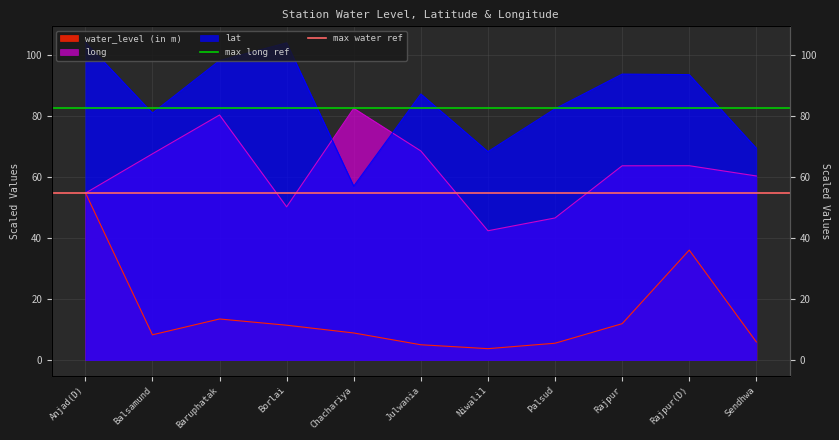

Which category has the lowest value in the max long ref series?

Anjad(D)